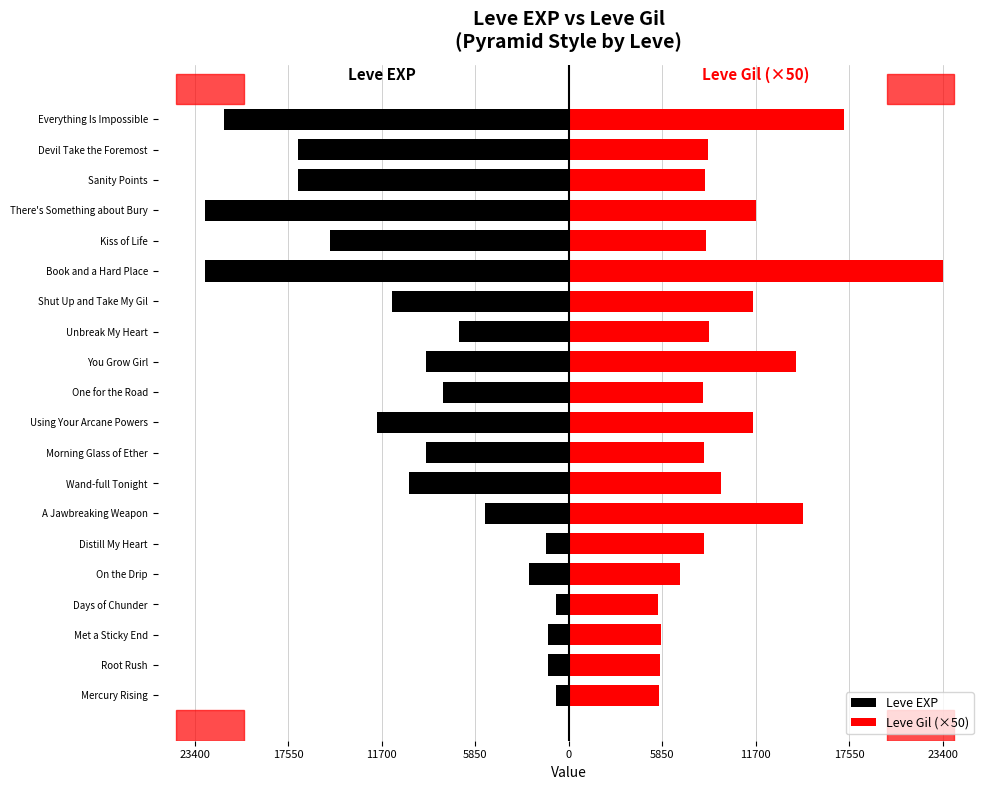

What is the difference between the second highest and minimum values in the Leve Gil (×50) series?

11600